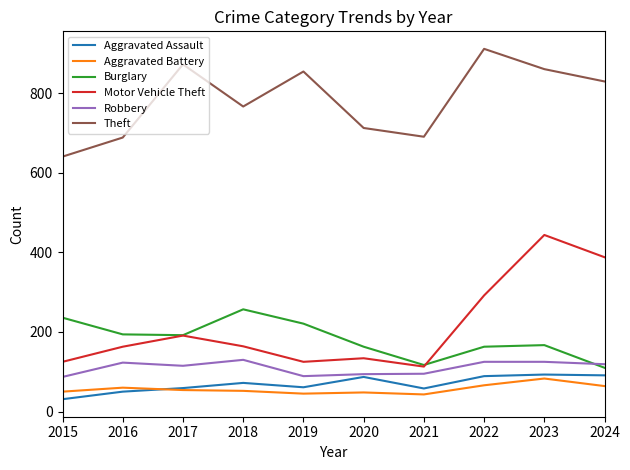

Is this an area chart (filled region under the line)?

No